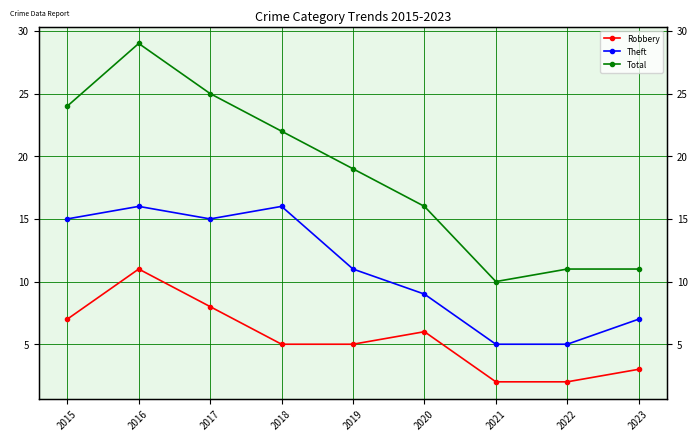

What is the greatest value displayed?

29